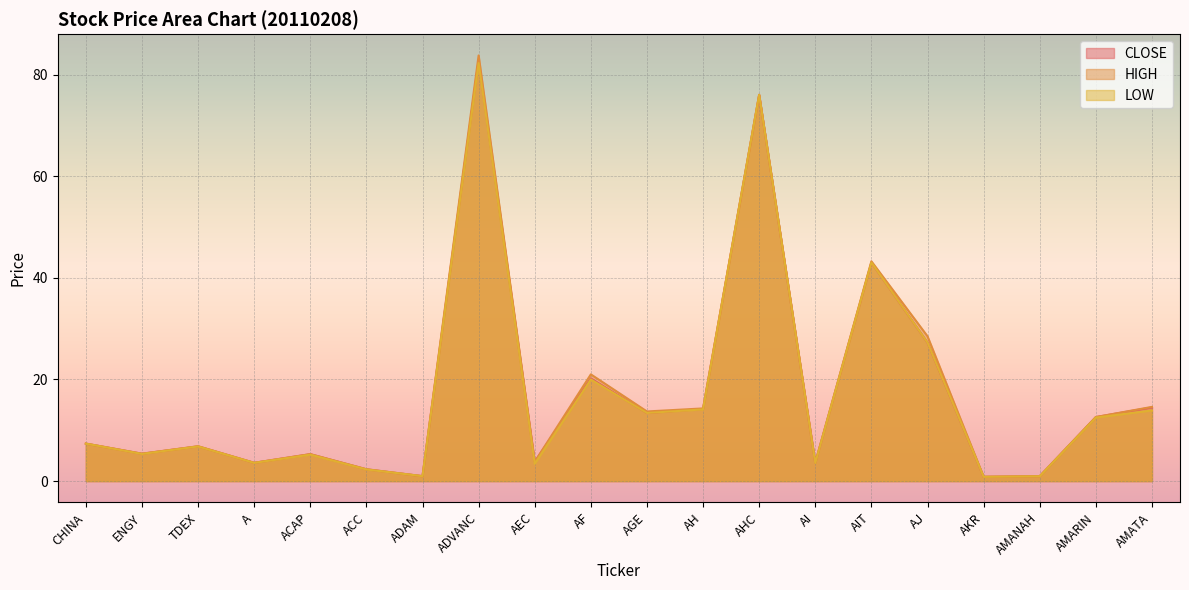

Where is the first local minimum for HIGH?

ENGY